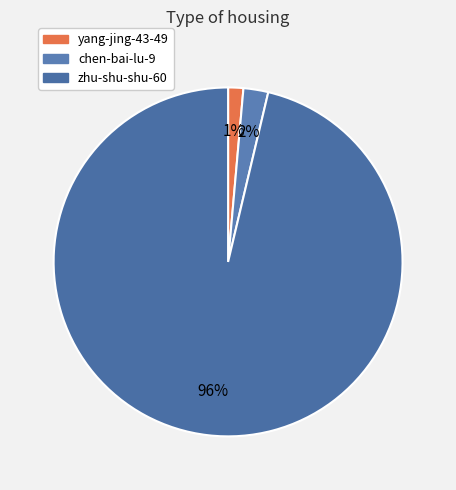

How many segments does this pie chart have?

3